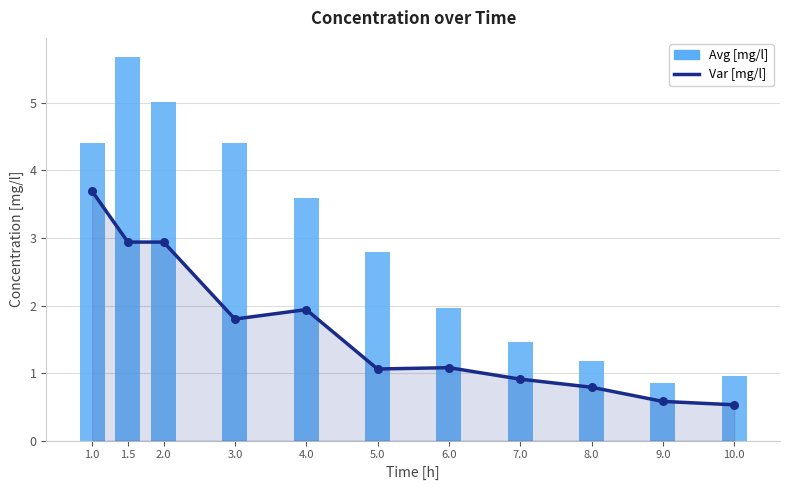

What are all the series names shown in the legend?

Var [mg/l], Avg [mg/l]